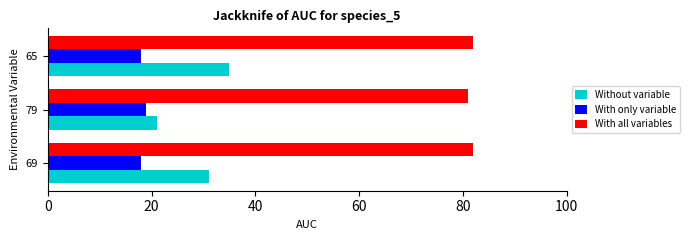

The value of Without variable at 65 is 35. True or false?

True